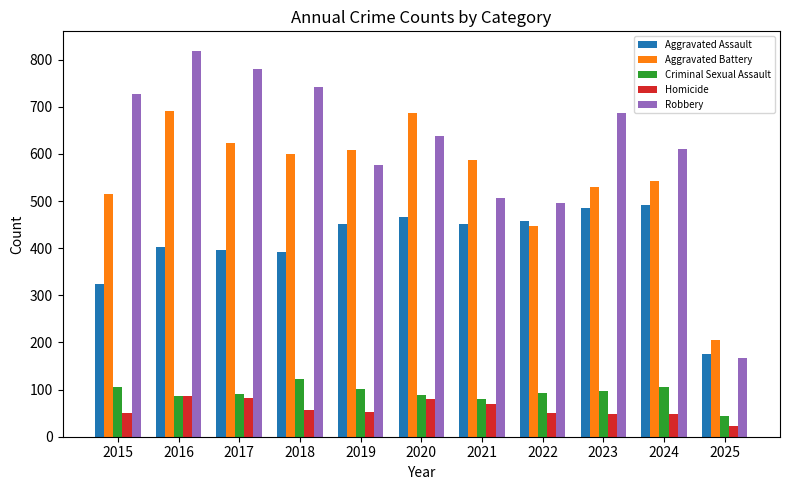

Which series has the widest spread of values?

Robbery